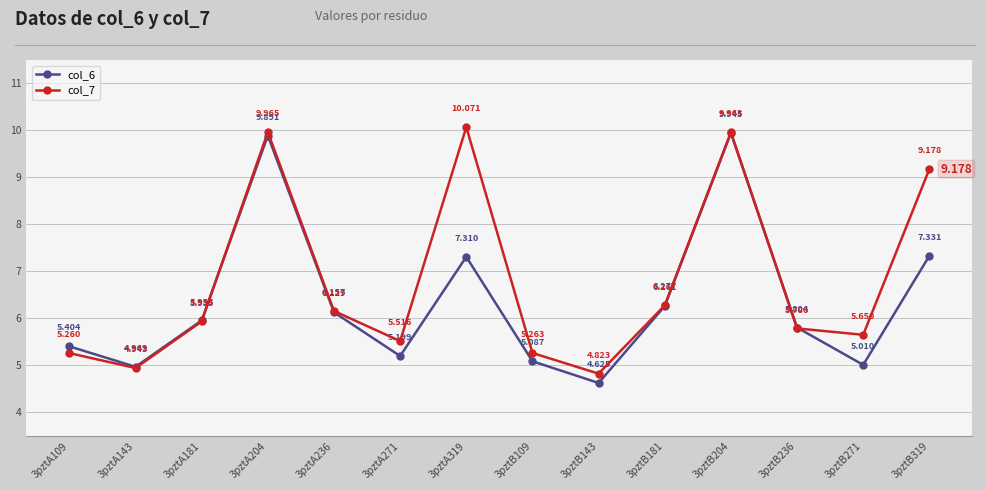

The col_7 series shows 9.2 at 3pztB319. True or false?

True